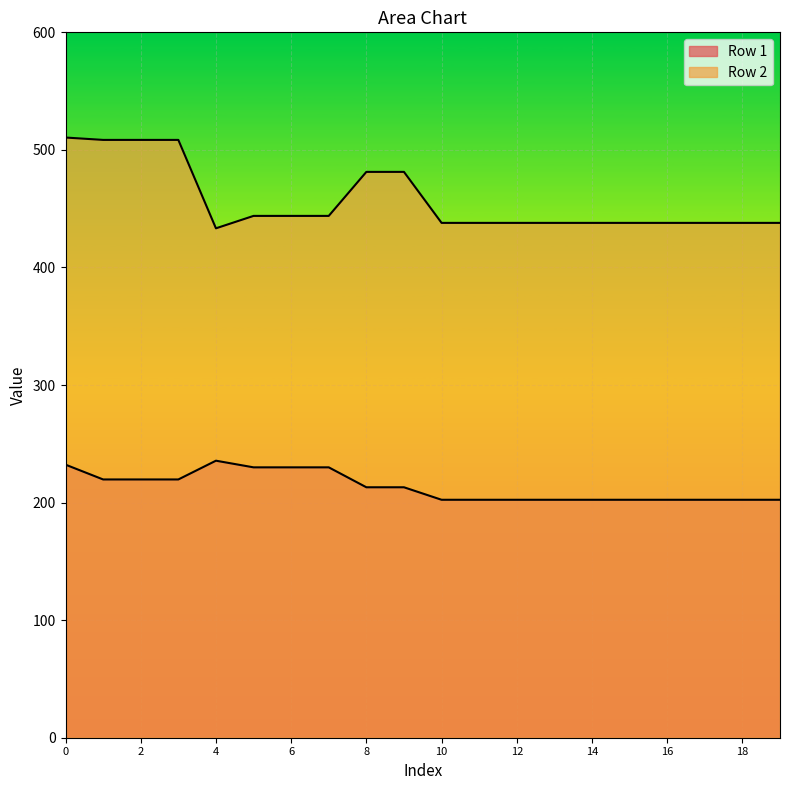

Which series changed the most between 7 and 10?

Row 1